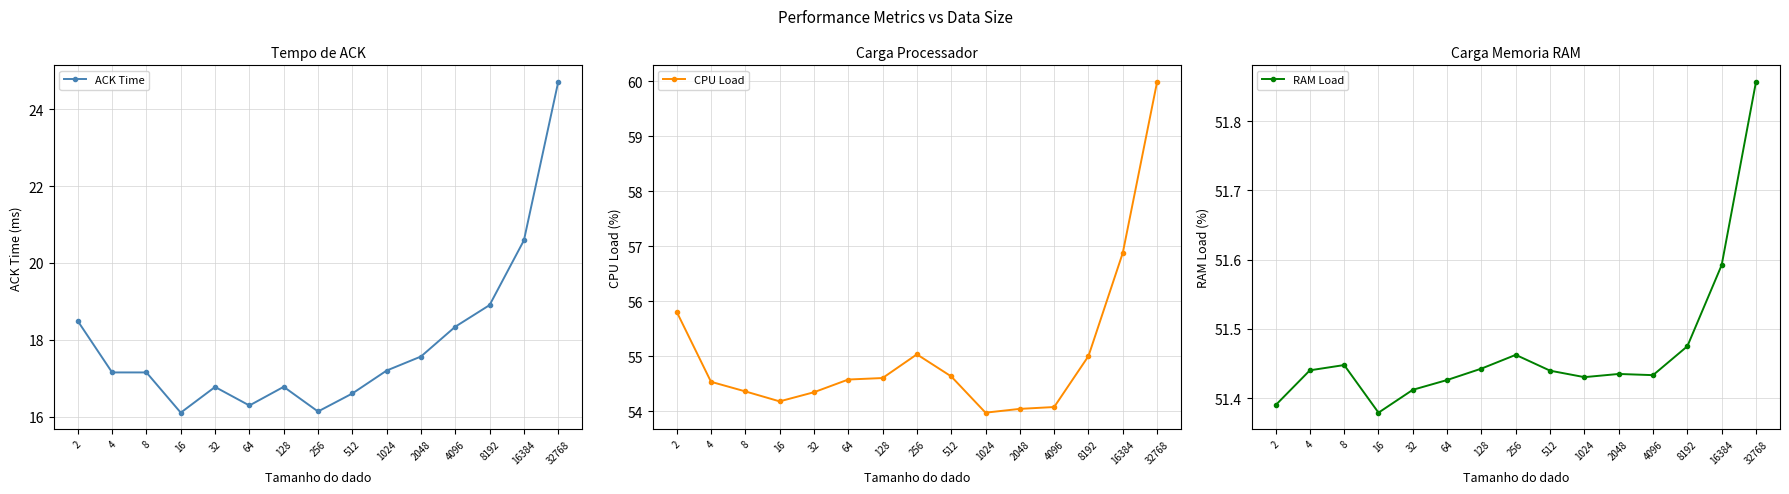

Reading left to right, list all the values displayed in this chart.

ACK Time: 2=18.5	4=17.2	8=17.2	16=16.1	32=16.8	64=16.3	128=16.8	256=16.1	512=16.6	1024=17.2	2048=17.6	4096=18.3	8192=18.9	16384=20.6	32768=24.7
CPU Load: 2=55.8	4=54.5	8=54.4	16=54.2	32=54.3	64=54.6	128=54.6	256=55.0	512=54.6	1024=54.0	2048=54.0	4096=54.1	8192=55.0	16384=56.9	32768=60.0
RAM Load: 2=51.4	4=51.4	8=51.4	16=51.4	32=51.4	64=51.4	128=51.4	256=51.5	512=51.4	1024=51.4	2048=51.4	4096=51.4	8192=51.5	16384=51.6	32768=51.9